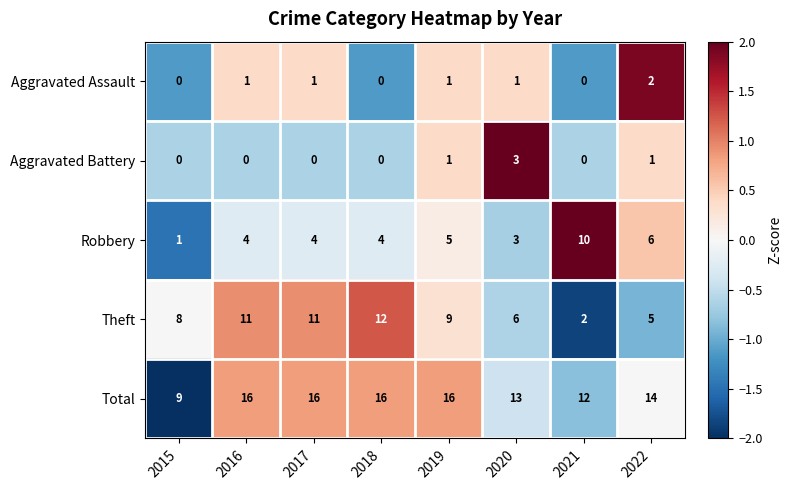

Which series has the largest total across all categories?

Total